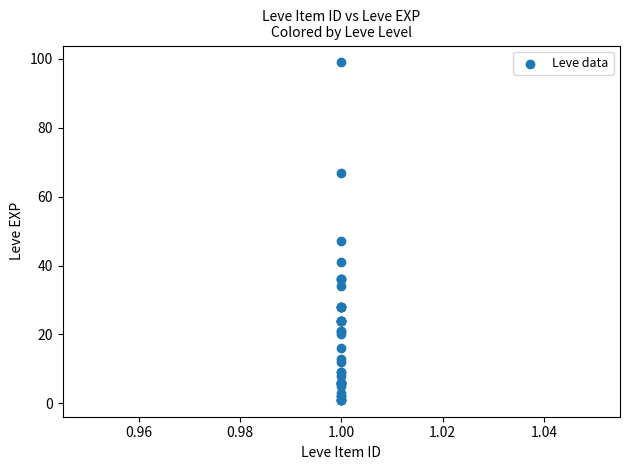

What Y value in the scatter plot is closest to 50?

47